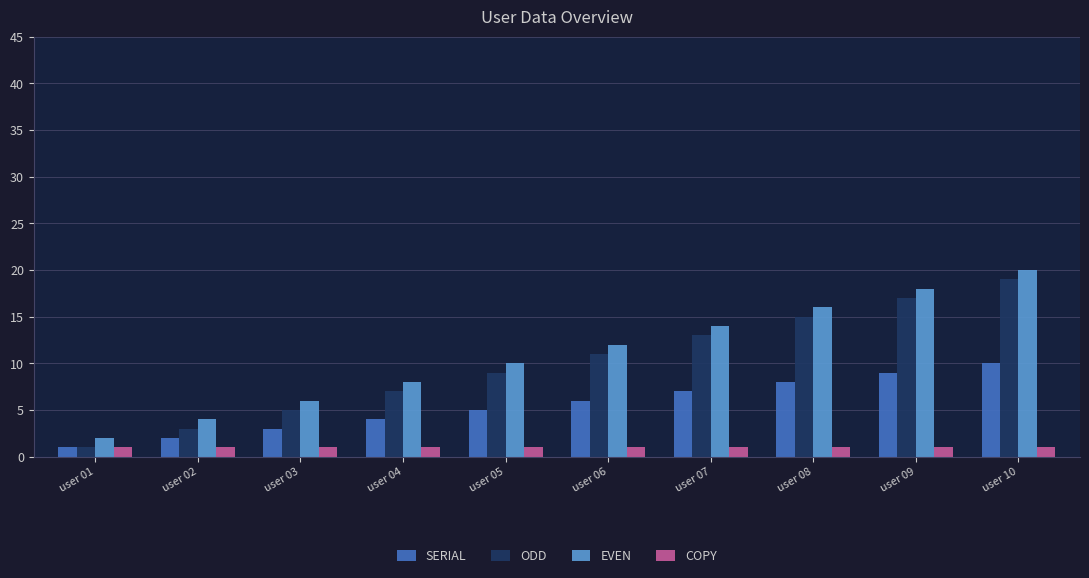

How many bars are there in total?

40